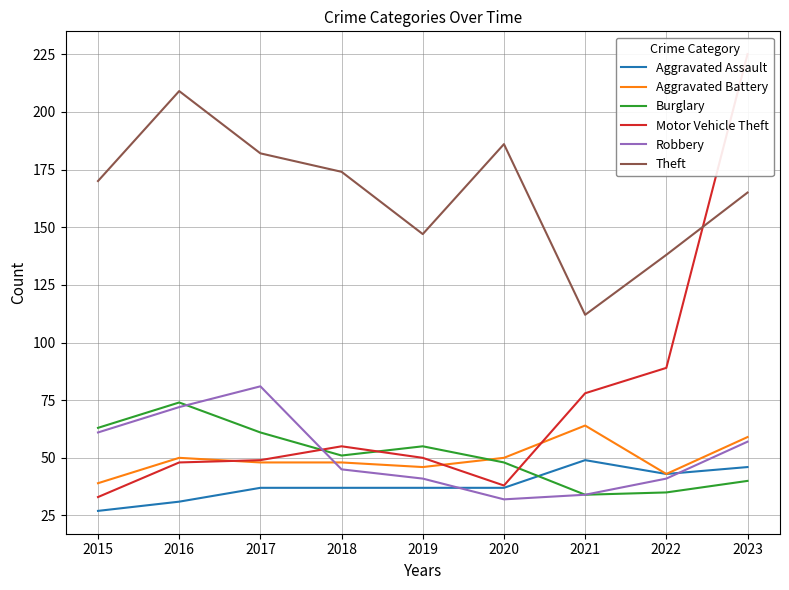

What are all the series names shown in the legend?

Aggravated Assault, Aggravated Battery, Burglary, Motor Vehicle Theft, Robbery, Theft